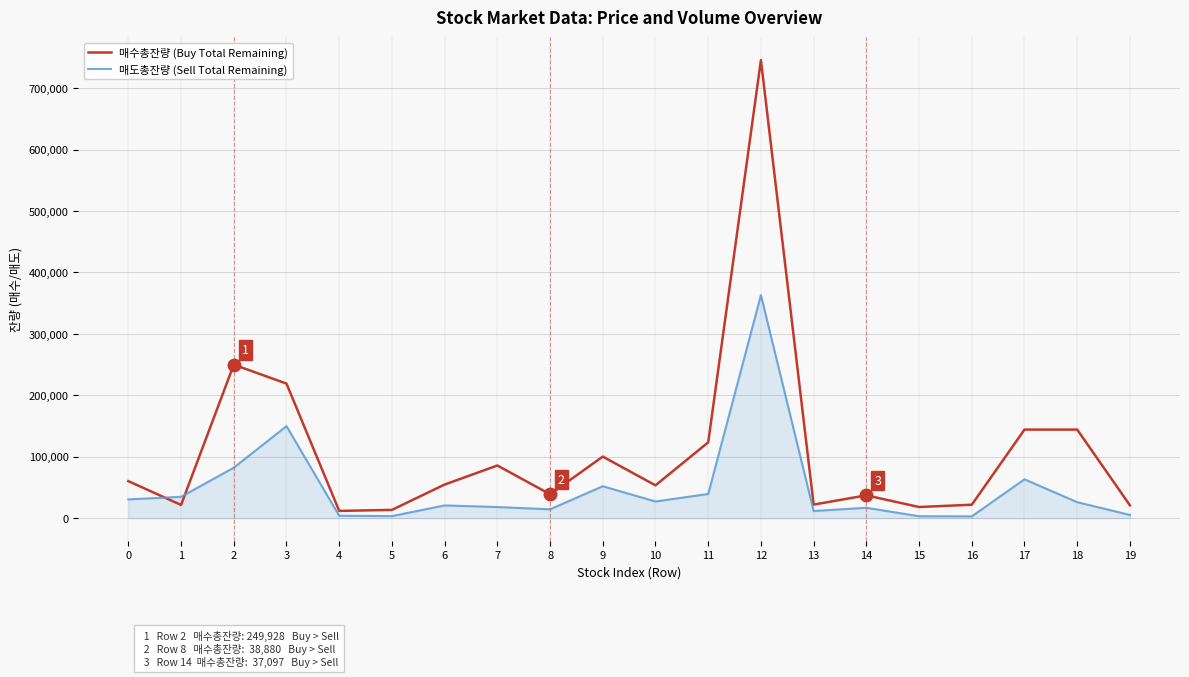

The value of 매수총잔량 (Buy Total Remaining) at 4 is 11775. True or false?

True